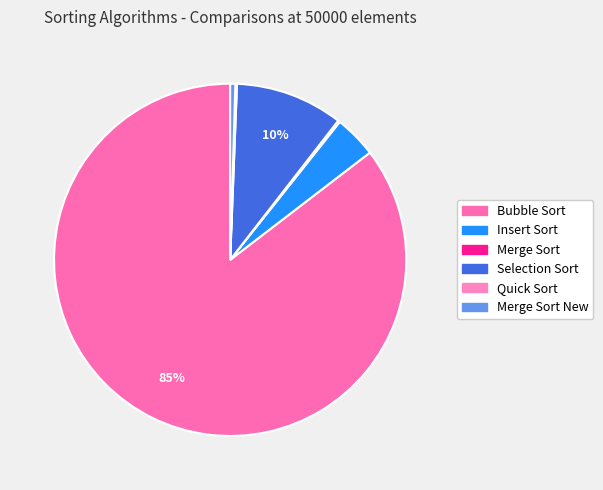

Count the number of slices in the pie.

6